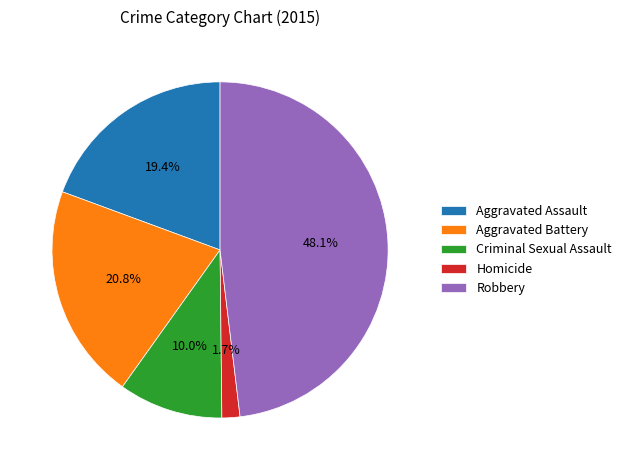

Rank the categories by value from lowest to highest.

Homicide, Criminal Sexual Assault, Aggravated Assault, Aggravated Battery, Robbery